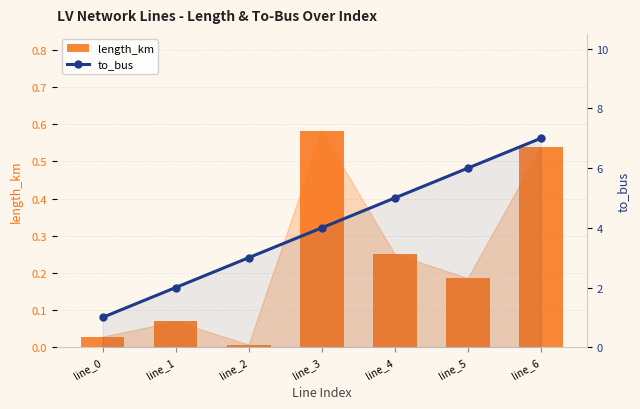

Where is to_bus nearest to the value 4?

line_3